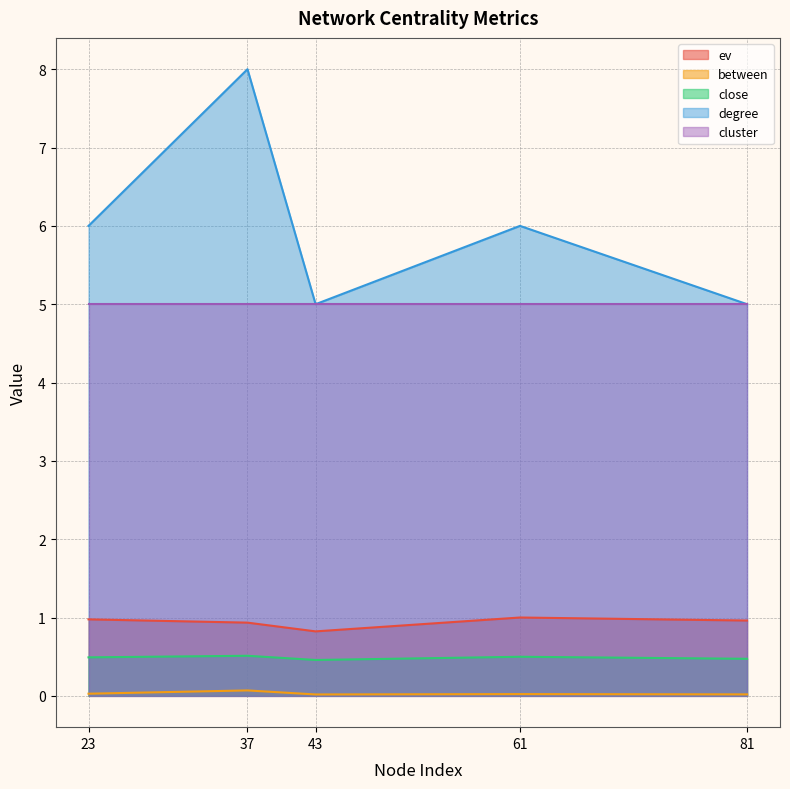

Where is the first local minimum for degree?

43